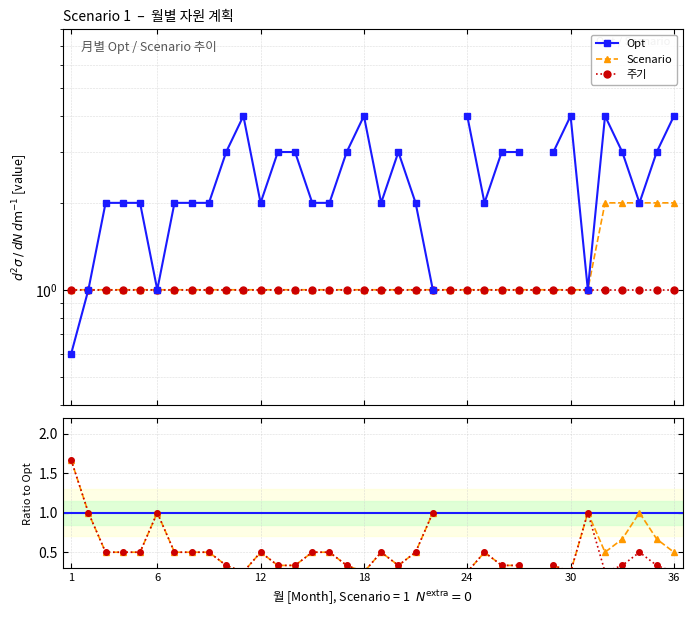

True or false: Opt and 주기 / Opt cross at least once.

False